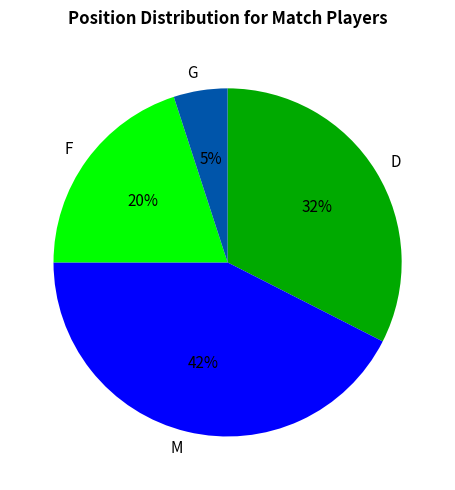

Which has a higher value, G or F?

F